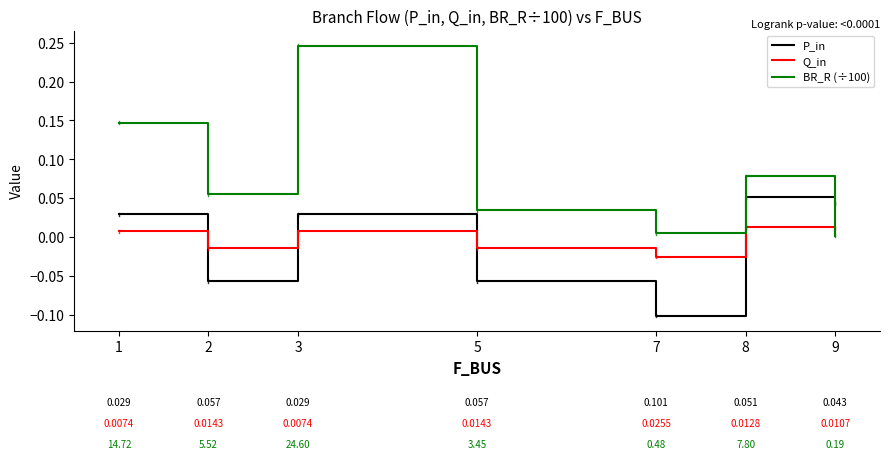

Between 2 and 9, which series saw the biggest shift?

P_in